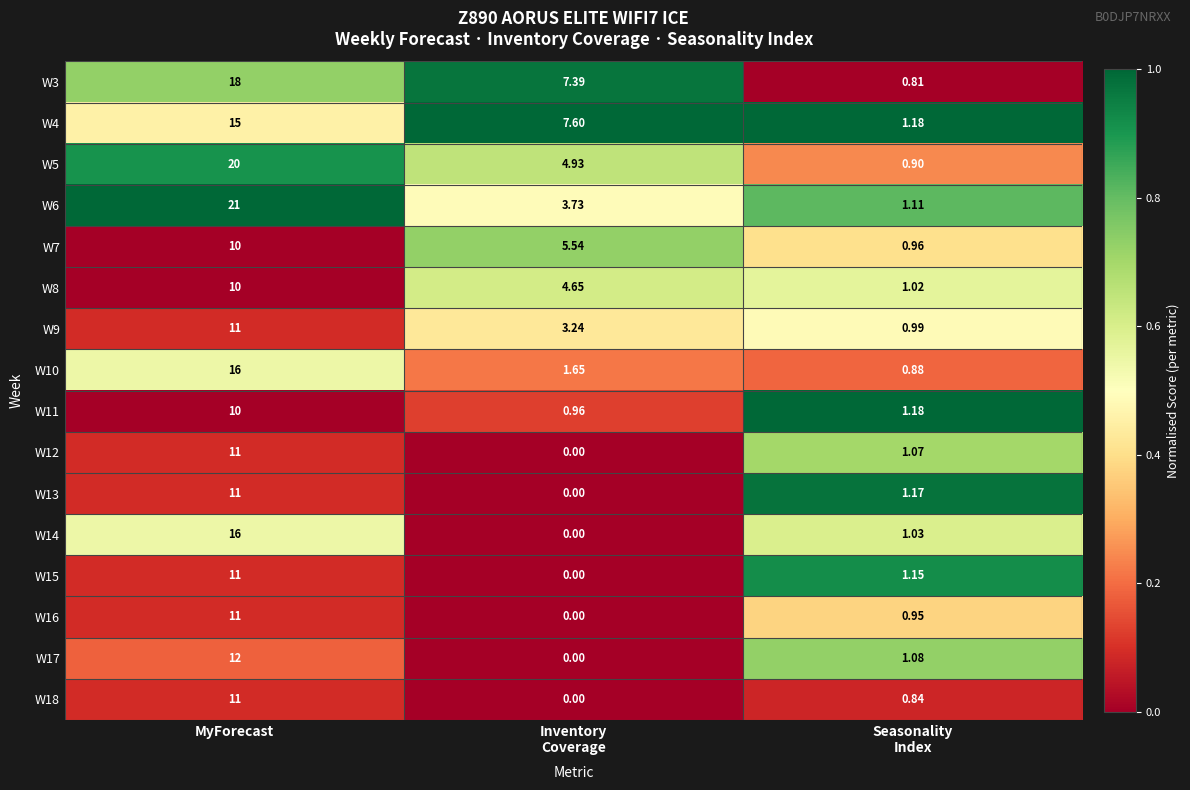

At which category is the sum across all series the highest?

MyForecast